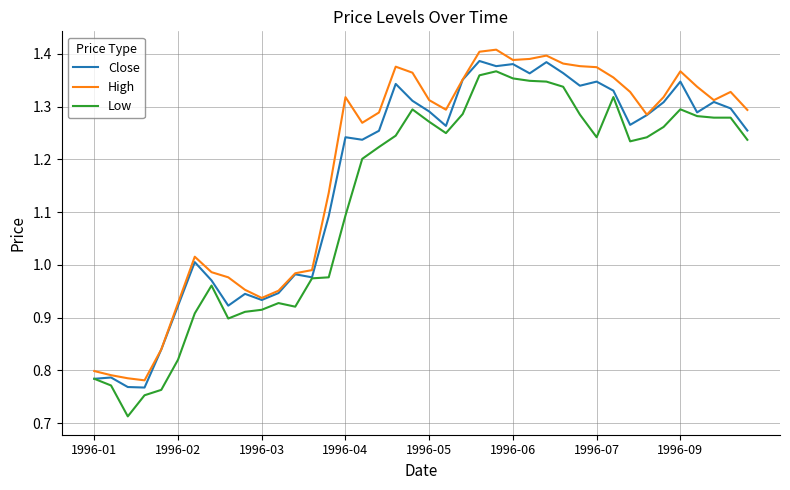

What are all the series names shown in the legend?

Close, High, Low